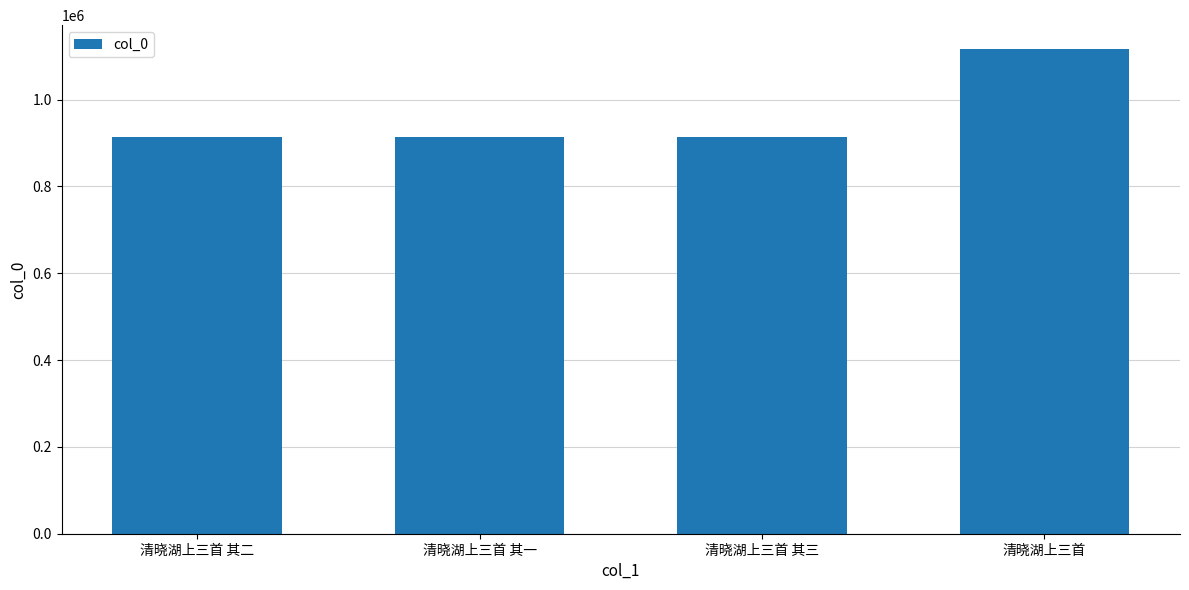

True or false: the data shows 333499 at 清晓湖上三首 其三.

False